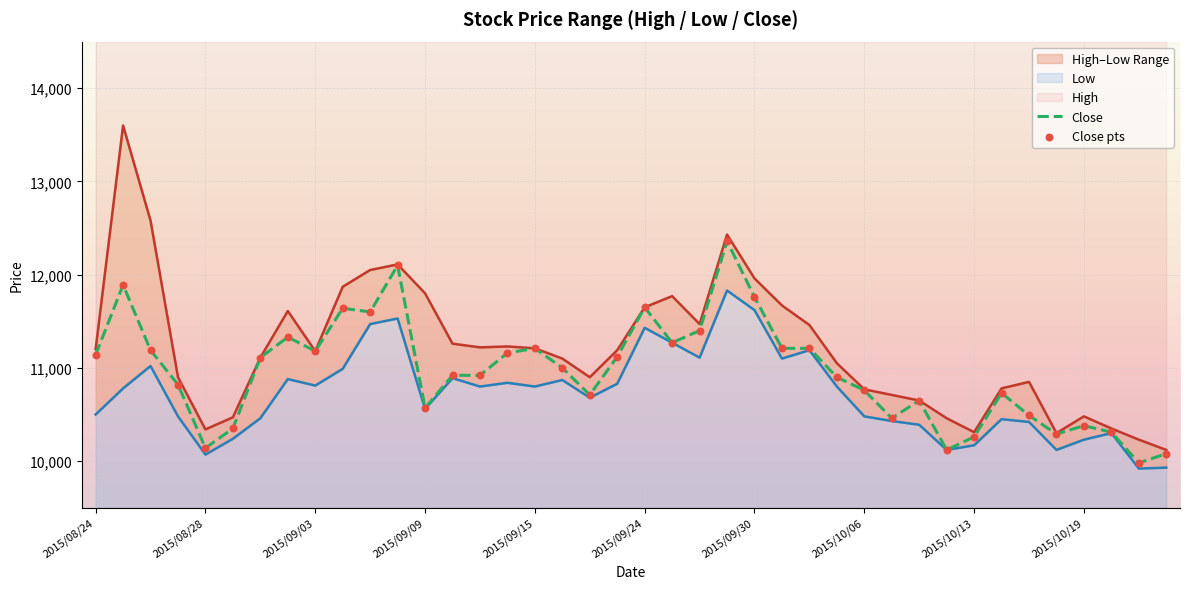

Which series contains the highest Y value?

High